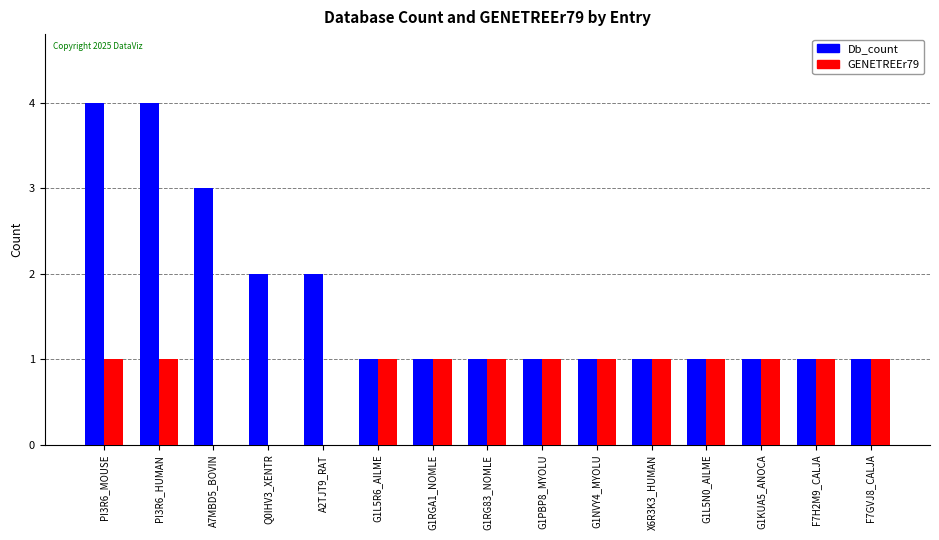

Is it true that GENETREEr79 equals 1 at A7MBD5_BOVIN?

False